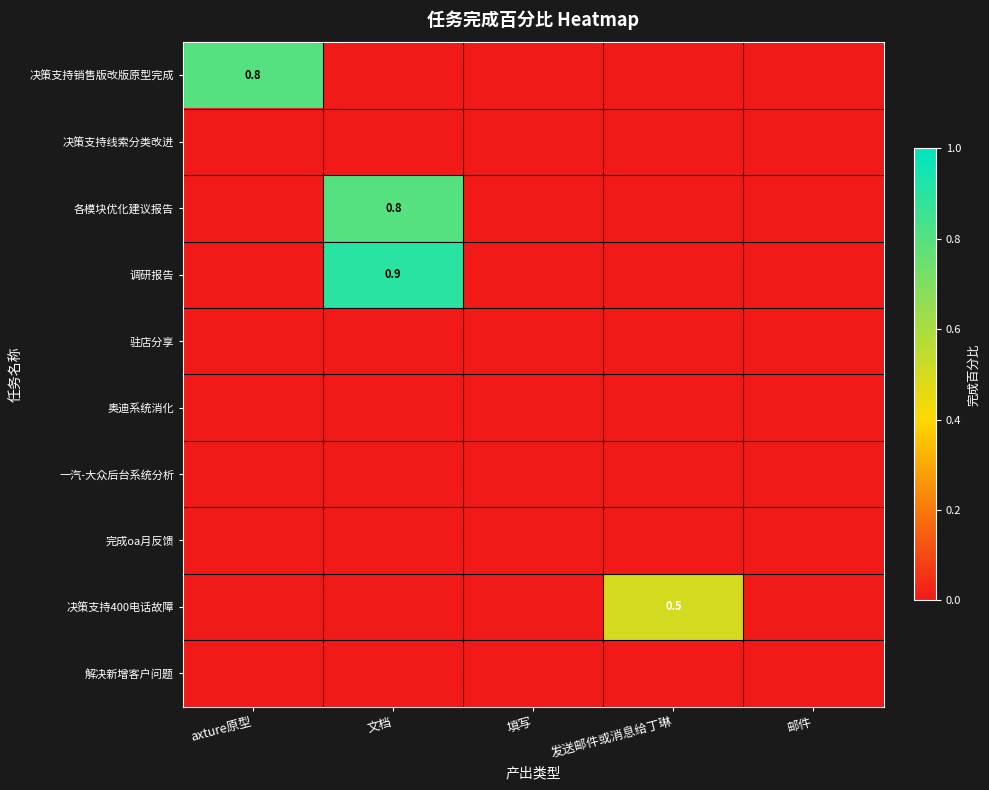

How many 决策支持400电话故障 values are between 0 and 1?

5